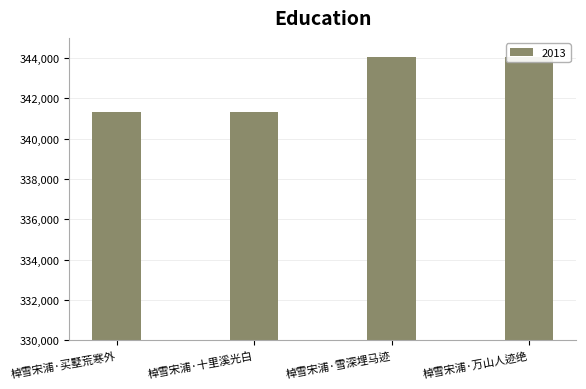

The chart shows a value of 473022 at 棹雪宋浦·雪深埋马迹. True or false?

False